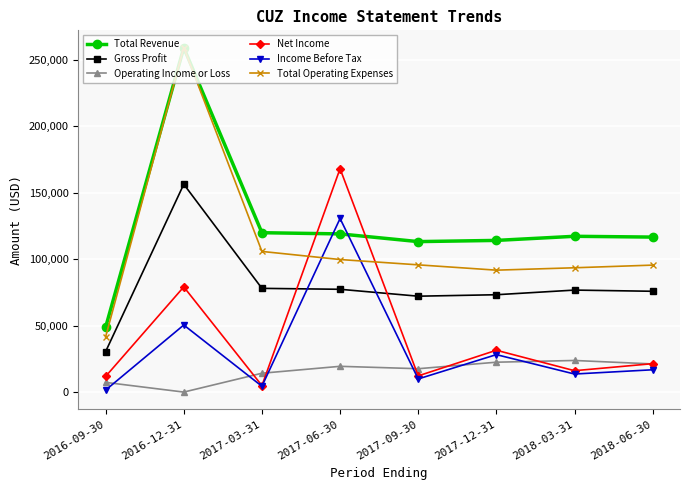

What is the spread (max minus min) of values at 2017-09-30?

103400